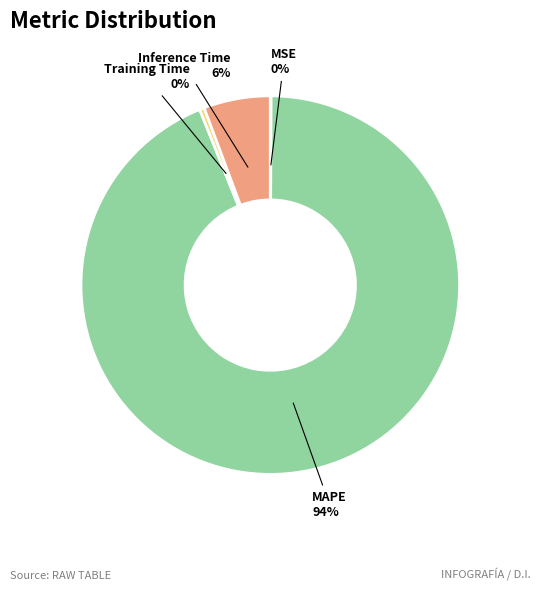

What percentage is the MAPE slice, to the nearest percent?

94%